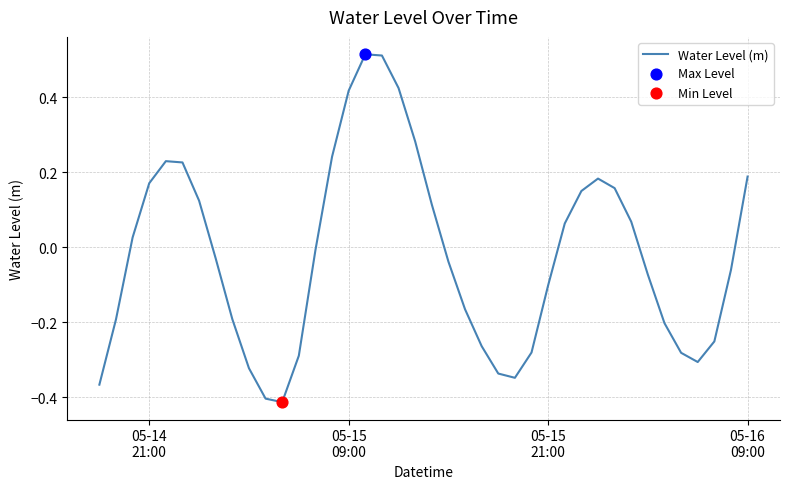

What is the difference between the maximum and minimum values?

0.9